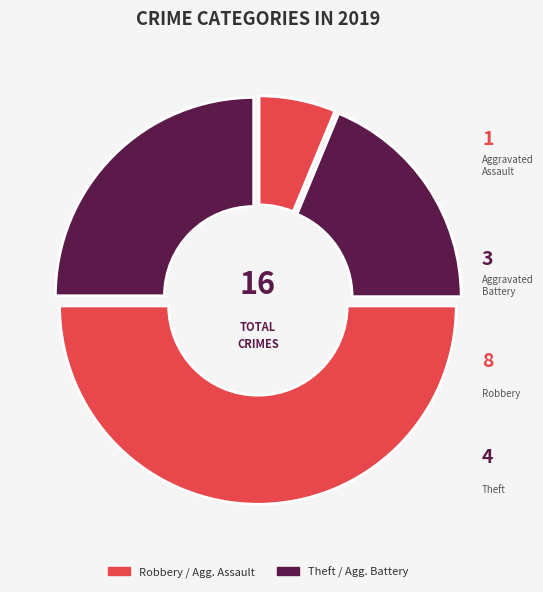

How many slices are in this pie chart?

4